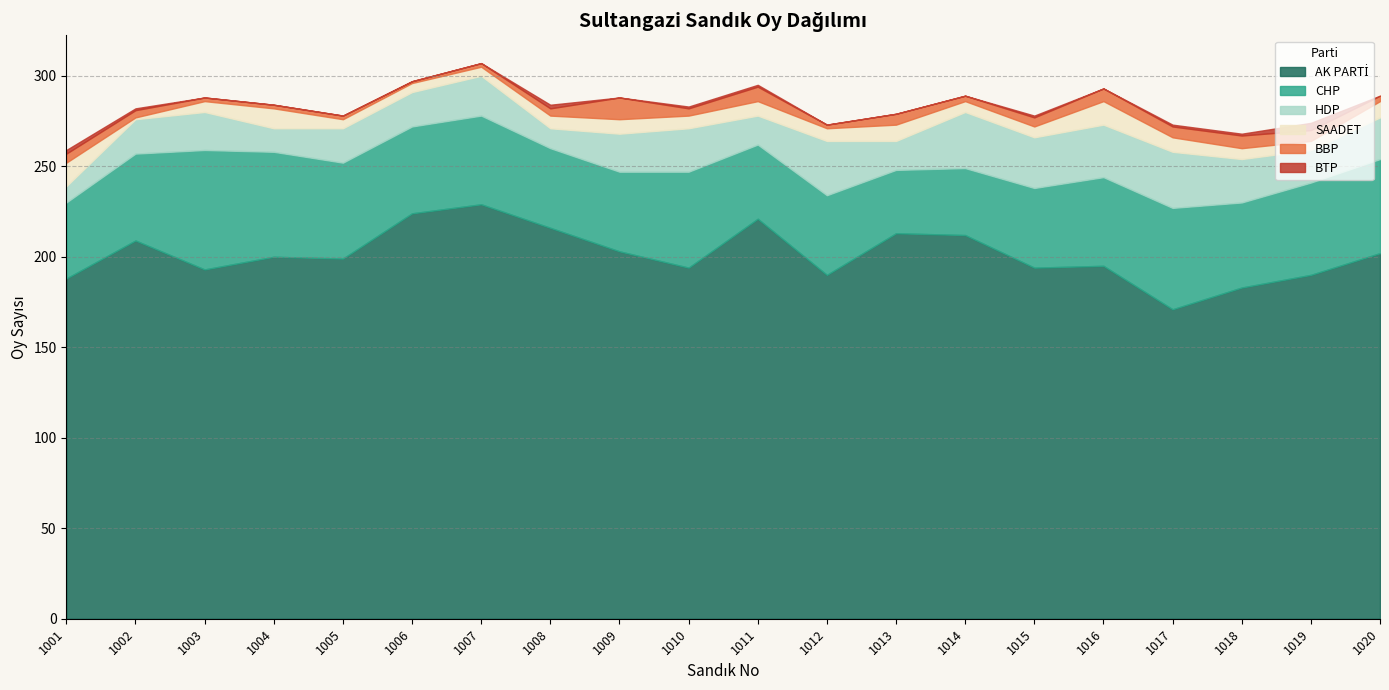

What is the sum of all BTP values?

14